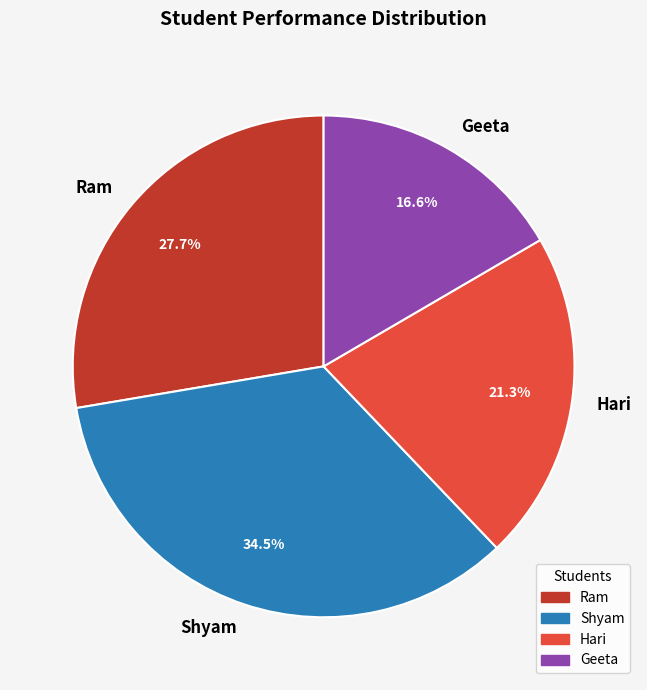

Does Shyam account for over 50% of the chart?

No